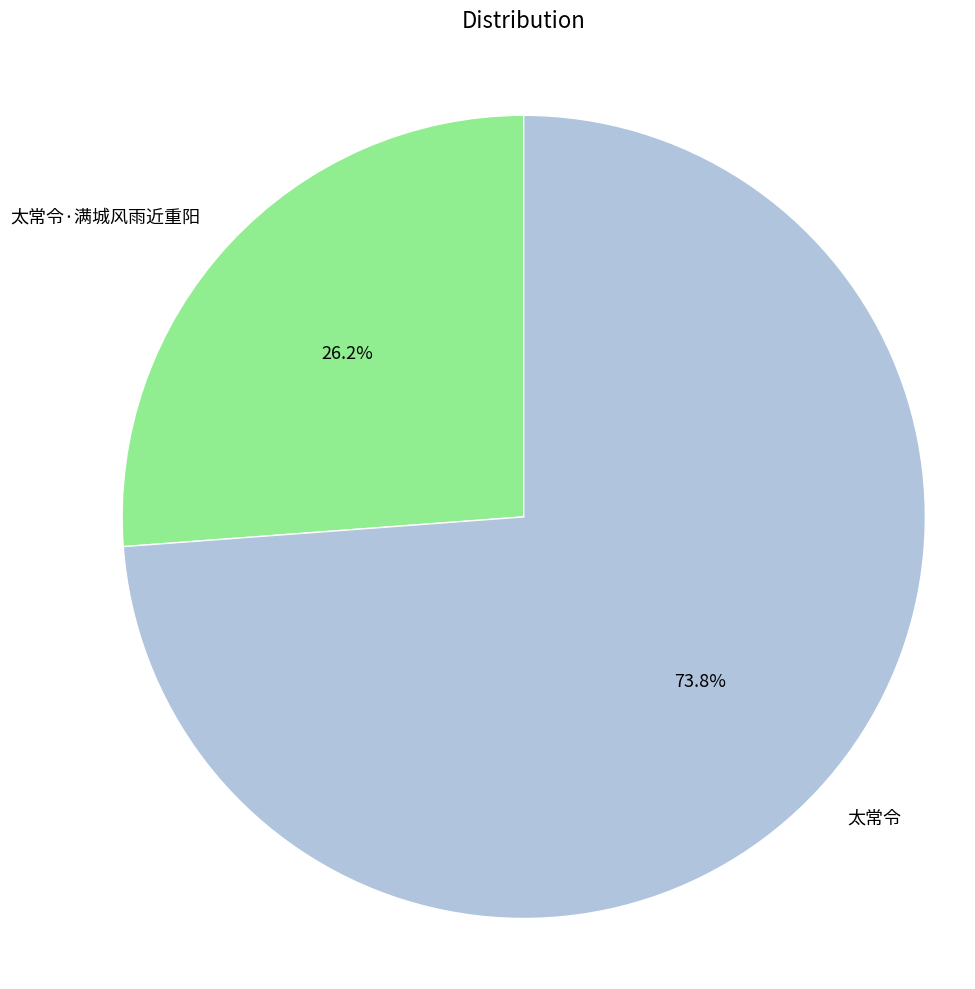

Combined, do 太常令·满城风雨近重阳 and 太常令 account for over 50%?

Yes